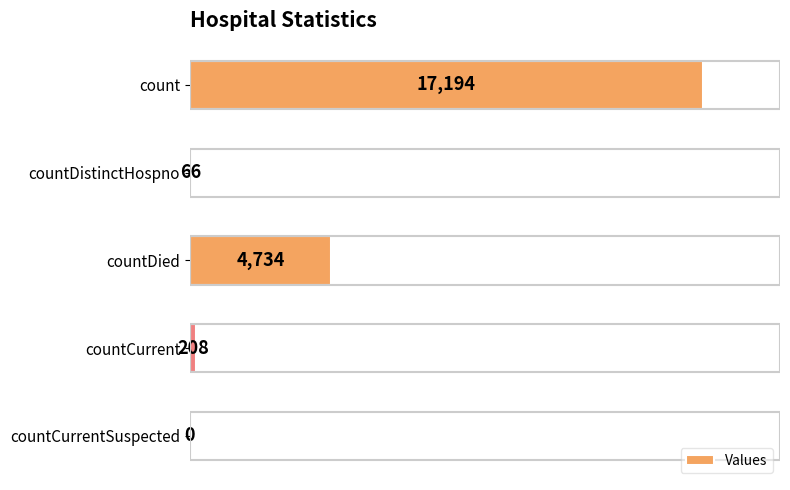

Approximately how many times larger is the value at count compared to countDistinctHospno?

260.5